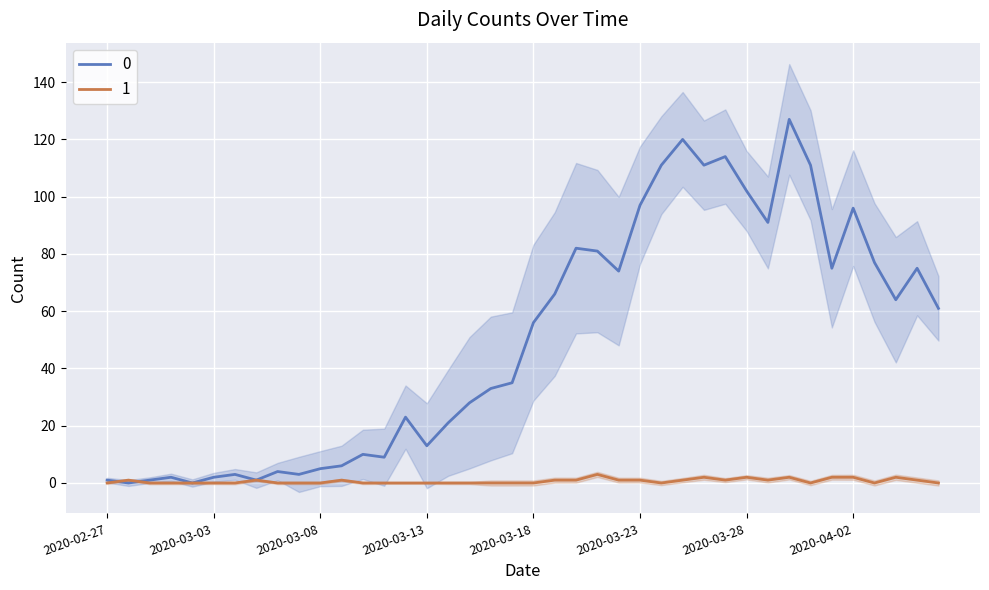

At which category is the sum across all series the highest?

2020-03-30